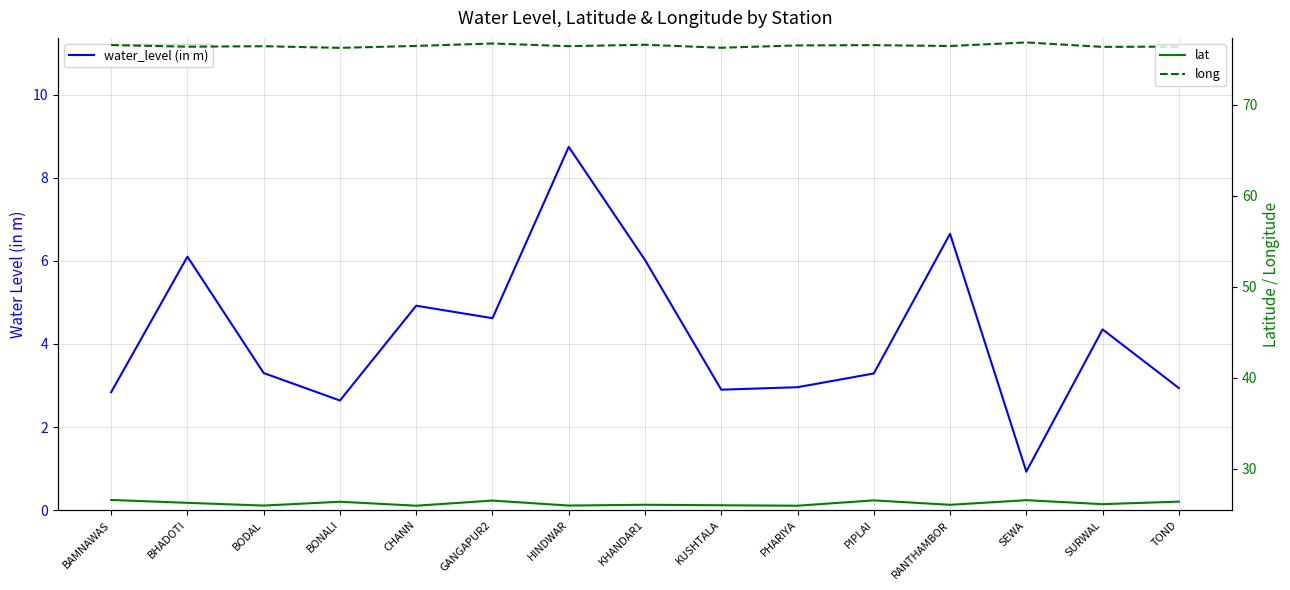

Is it true that lat equals 26.0 at KUSHTALA?

True